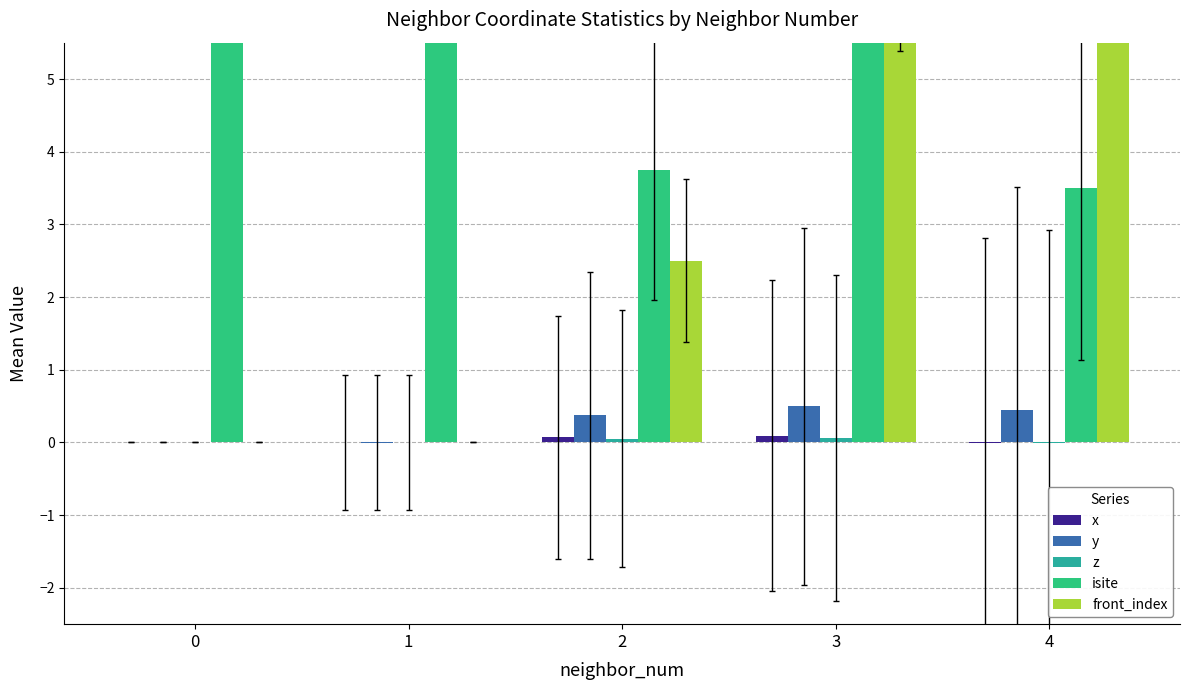

What is the difference between the second highest and minimum values in the front_index series?

6.5